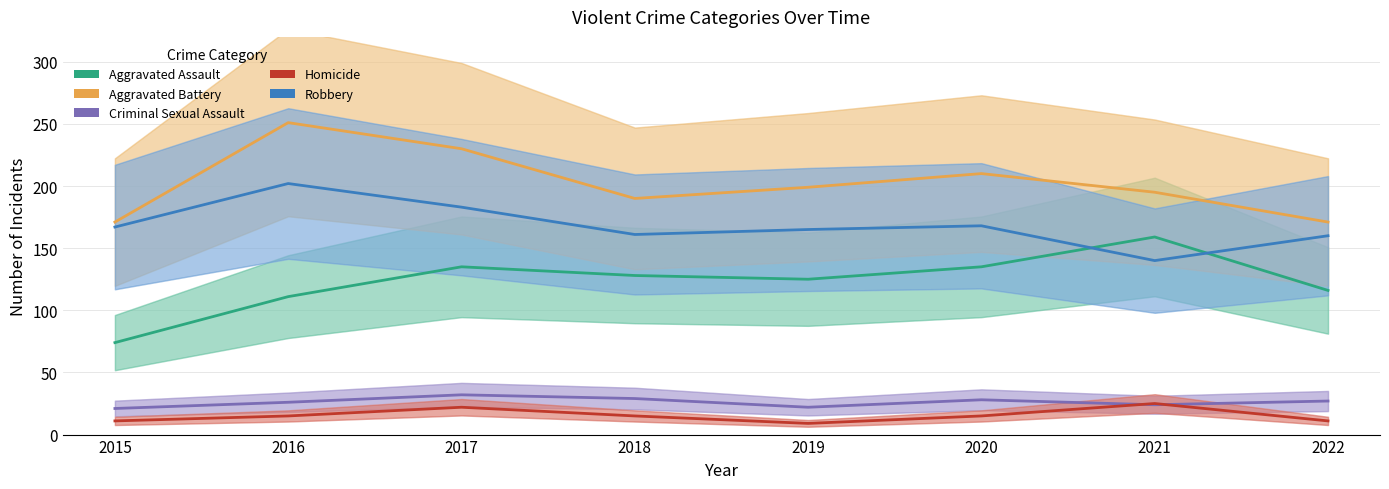

List the labels in order of Homicide value, smallest first.

2019, 2015, 2022, 2016, 2018, 2020, 2017, 2021